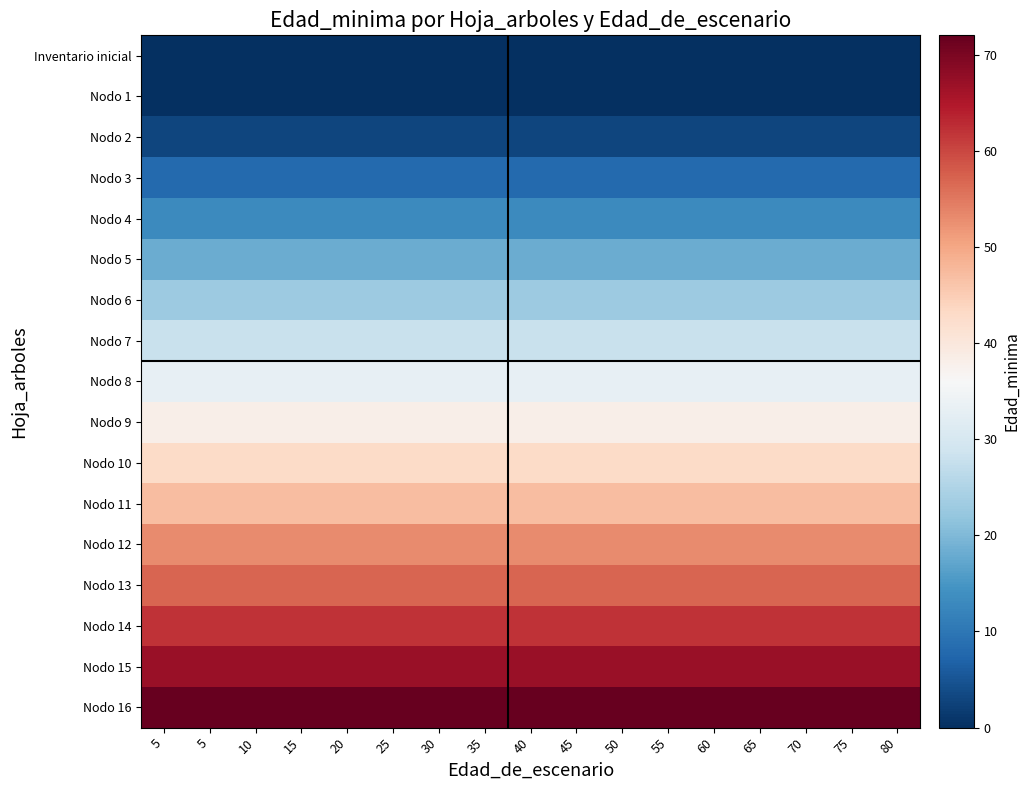

Which series has the largest range (max minus min)?

Inventario inicial